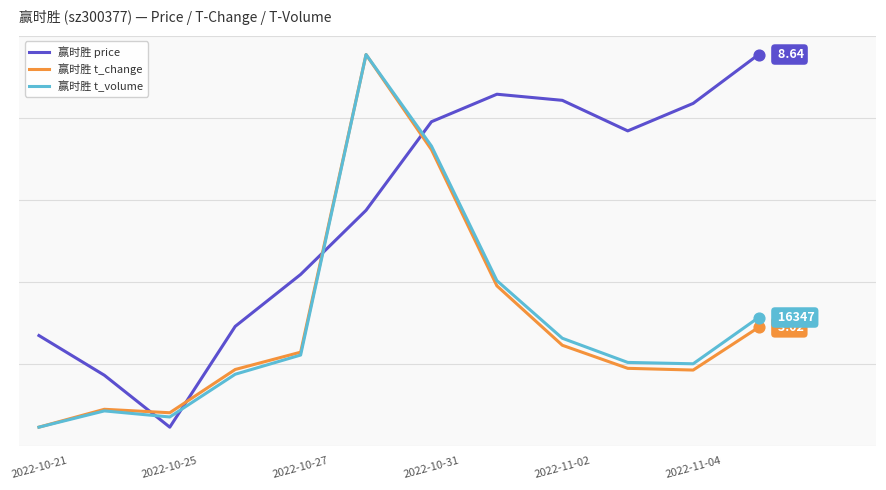

What are all the series names shown in the legend?

赢时胜 price, 赢时胜 t_change, 赢时胜 t_volume